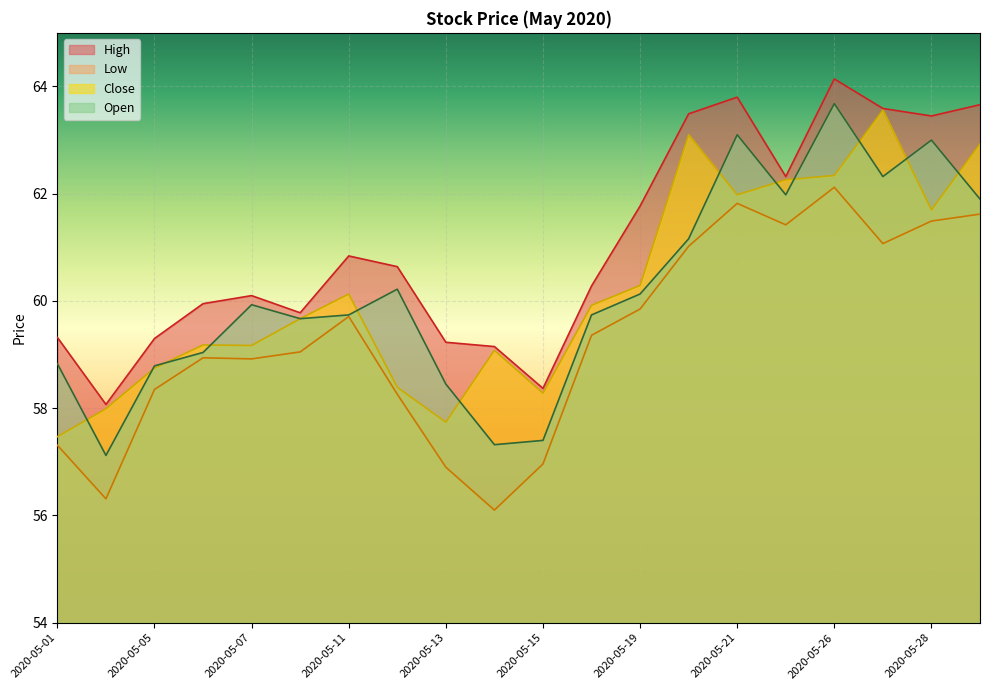

At which category does the chart reach its minimum across all series?

2020-05-14